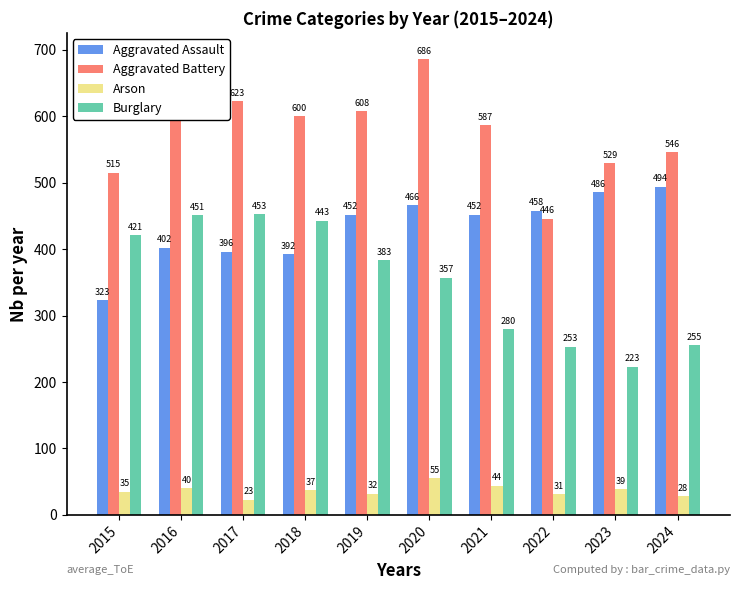

What is the value of the Arson bar at the 6th from the left?

55